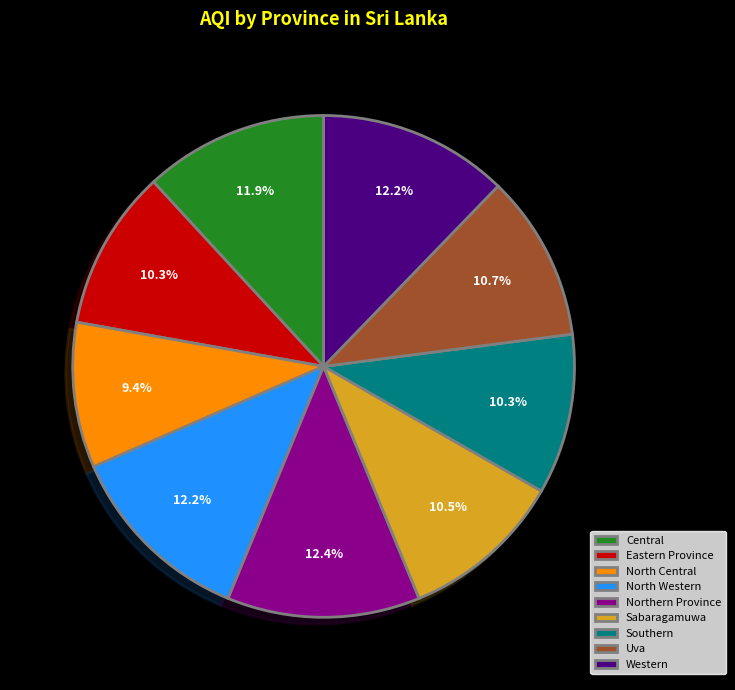

Between North Central and Western, which is larger?

Western